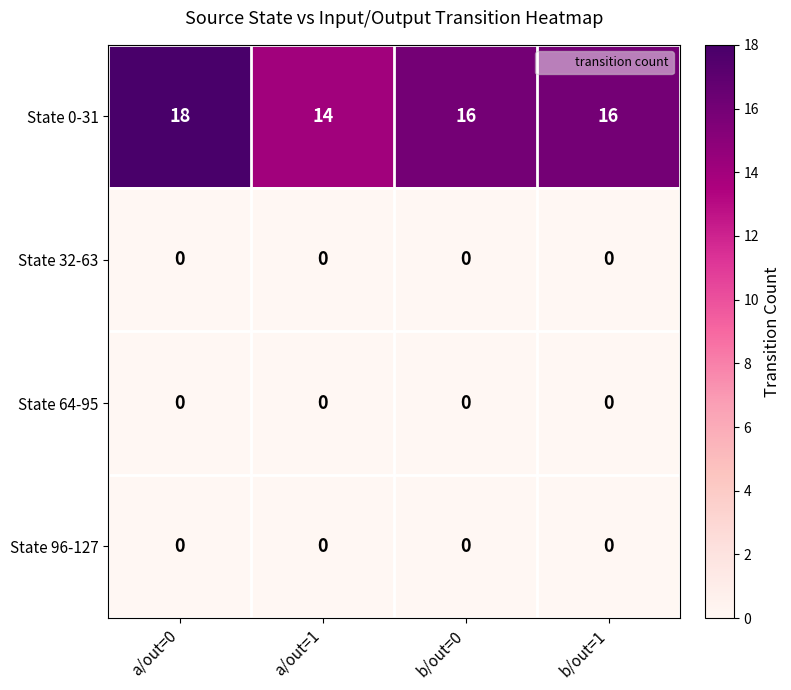

What is the difference between the highest and lowest values at a/out=0?

18